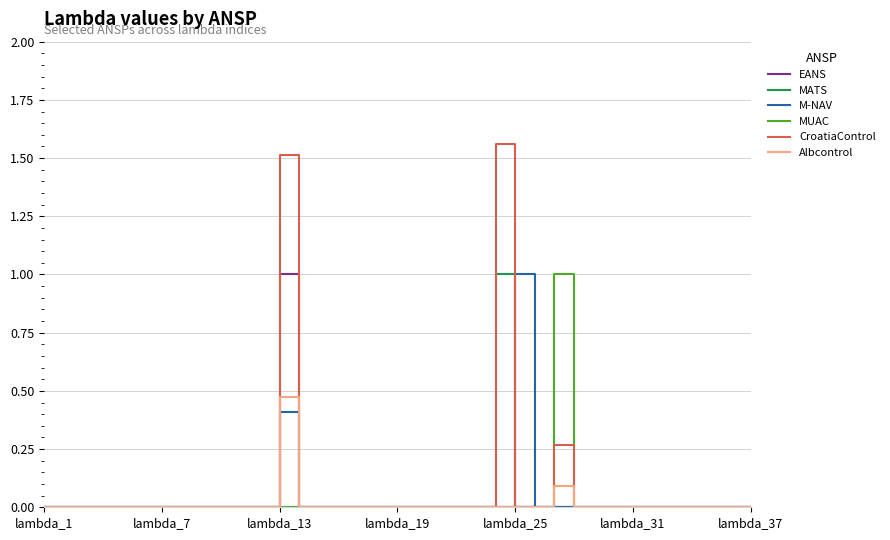

Which series has the largest range (max minus min)?

CroatiaControl